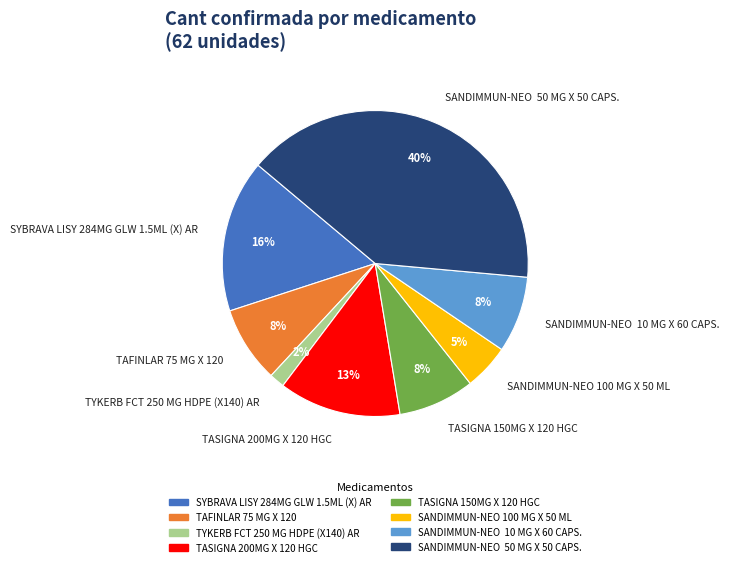

Between TASIGNA 200MG X 120 HGC and SANDIMMUN-NEO 100 MG X 50 ML, which is larger?

TASIGNA 200MG X 120 HGC